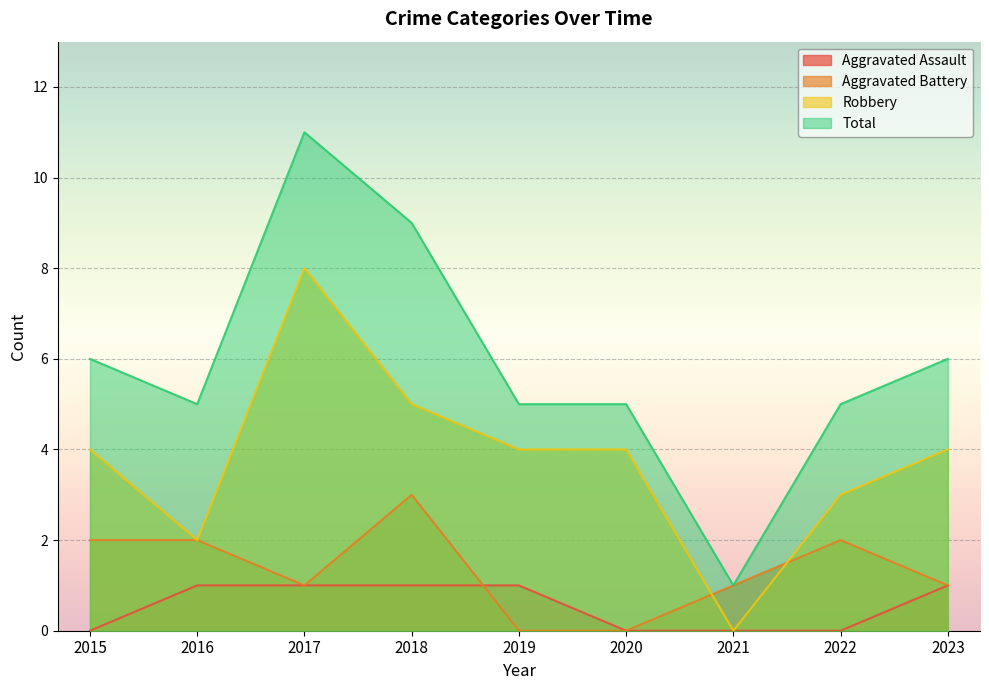

Where do Aggravated Assault and Aggravated Battery first cross each other?

2018 and 2019